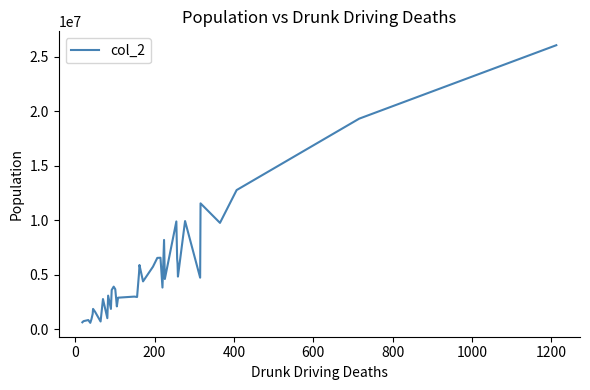

What is the minimum value shown in the chart?

576412